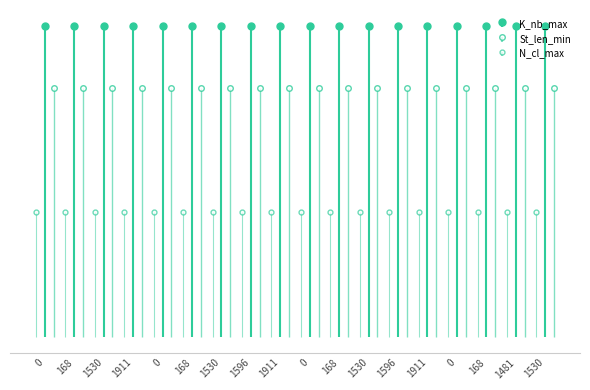

Between 1530 and 168, which is larger?

1530